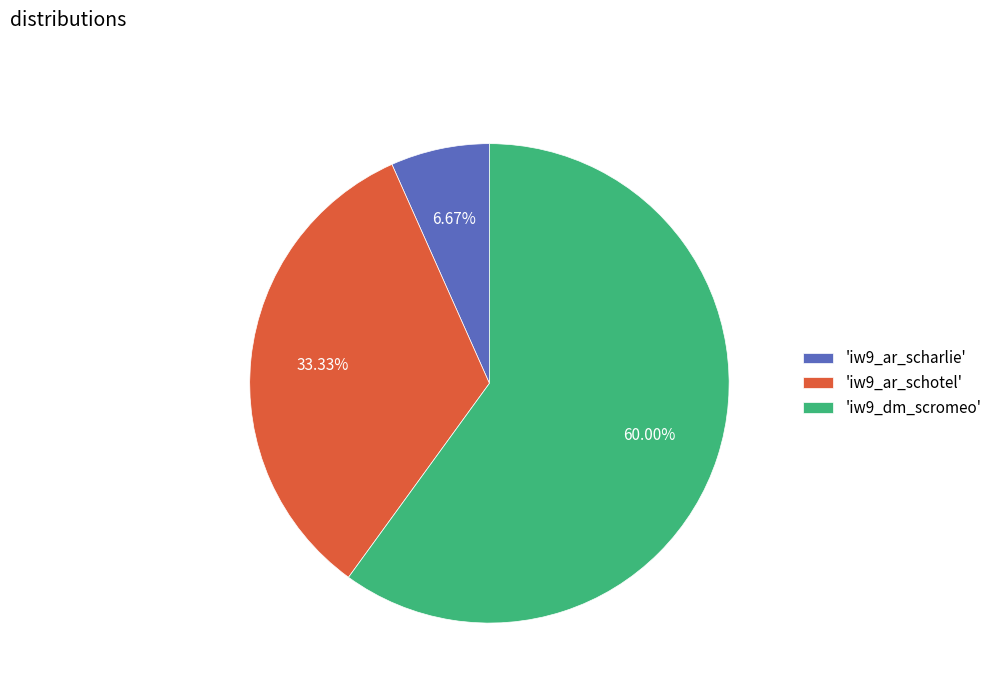

Which category accounts for the majority?

'iw9_dm_scromeo'